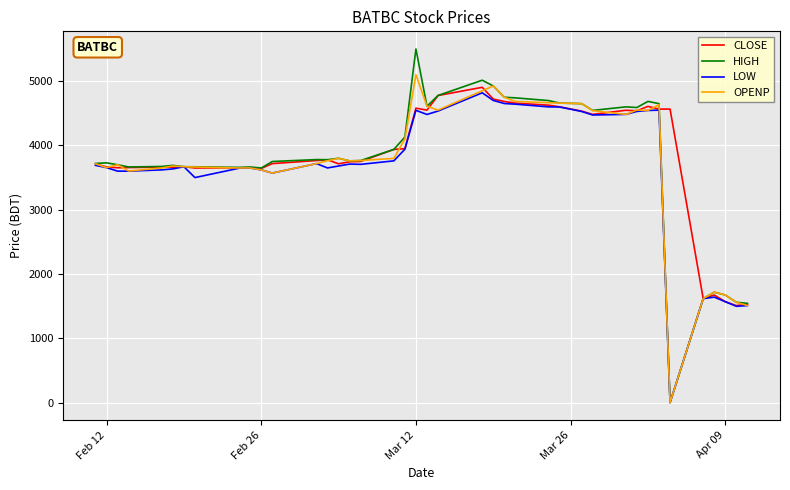

What is the maximum value for OPENP?

5100.0